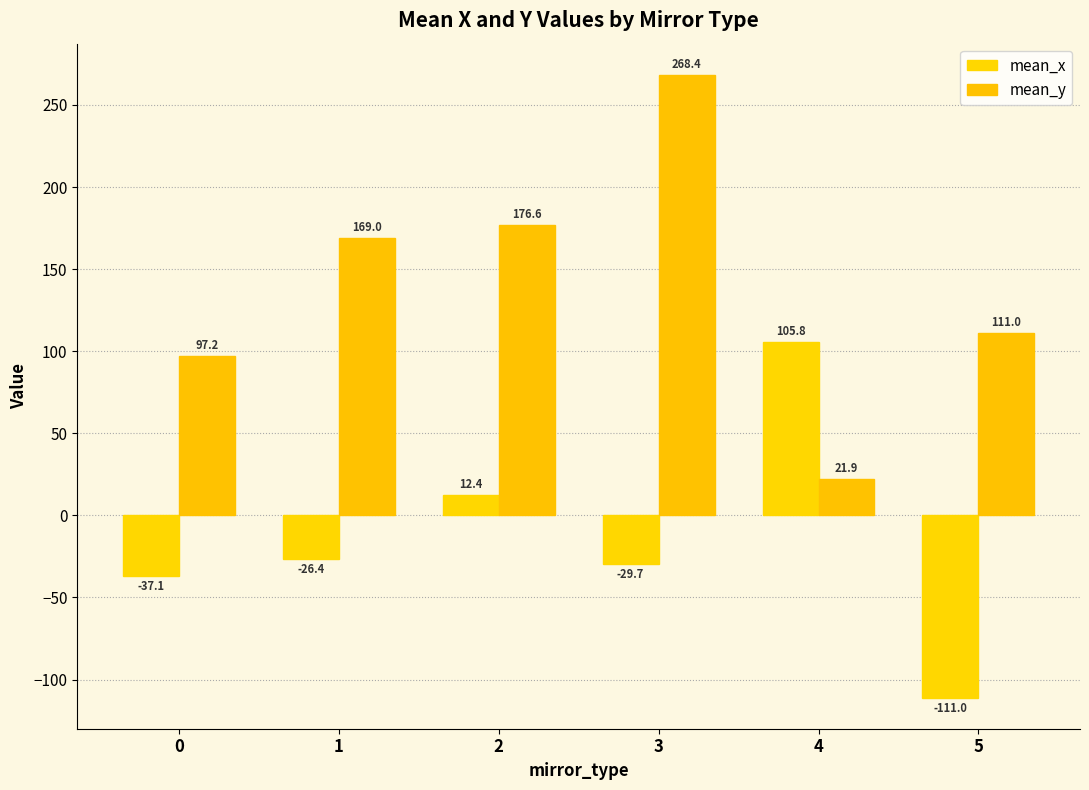

What is the difference between the maximum and minimum values in the mean_x series?

216.8